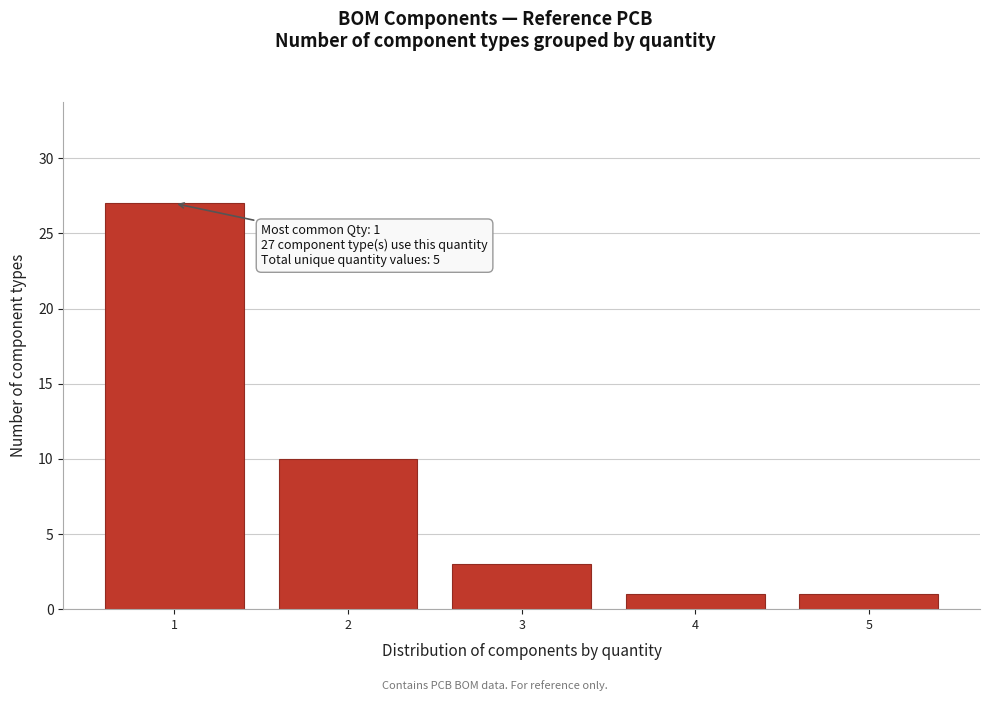

Reading left to right, list all the values displayed in this chart.

27	10	3	1	1